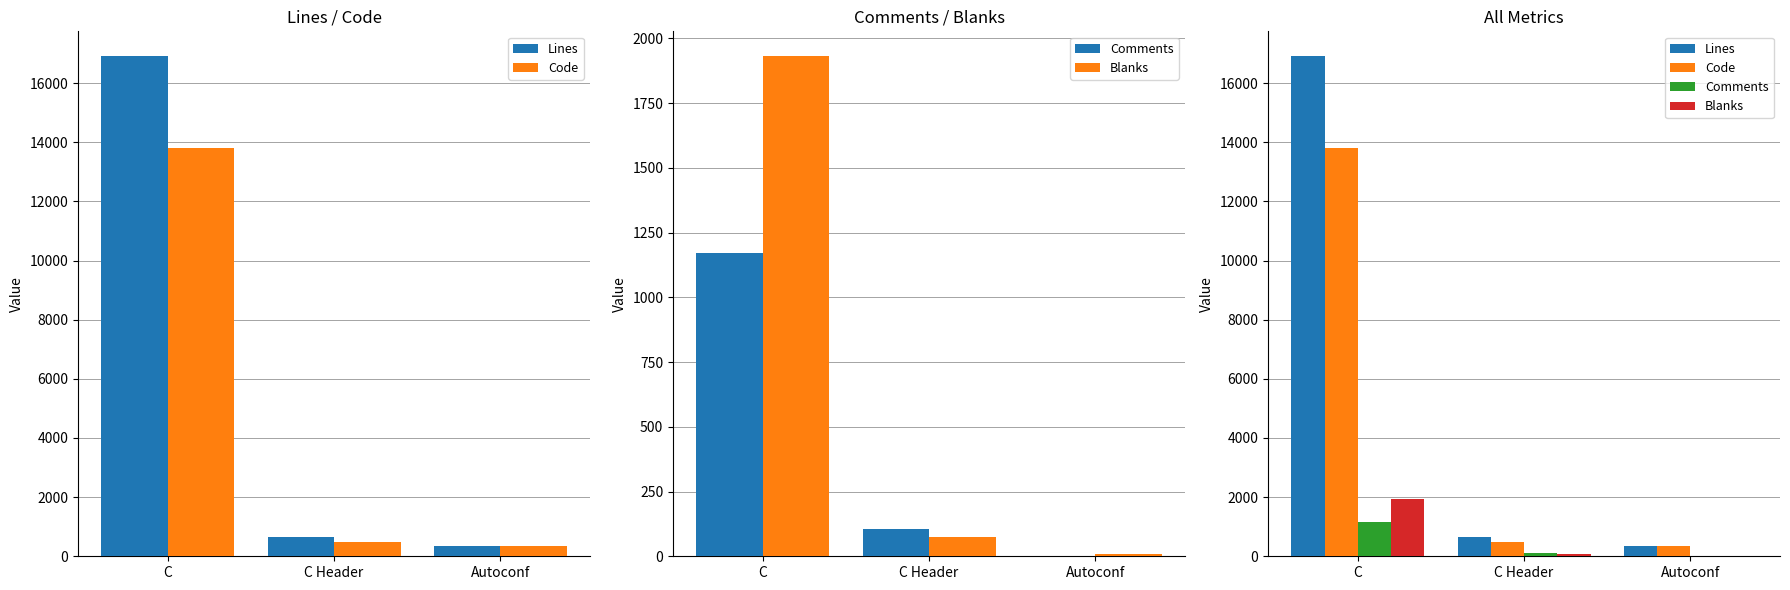

Read the Code value at C Header, to the nearest 100.

500